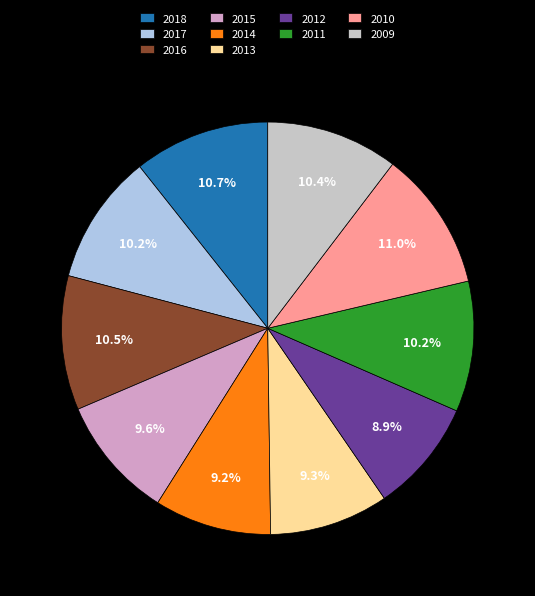

What portion of the pie excludes 2013?

90.7%